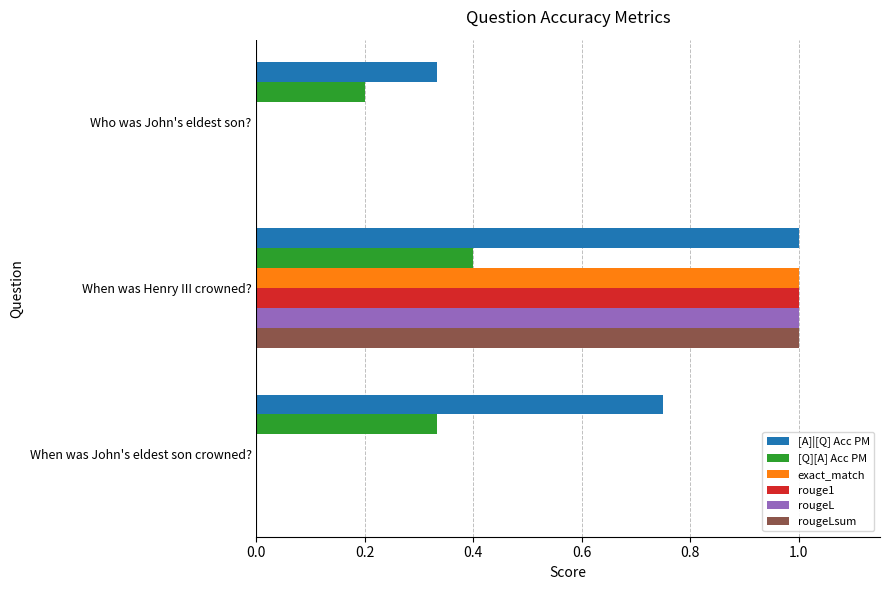

Which category has the highest value in the [Q][A] Acc PM series?

When was Henry III crowned?